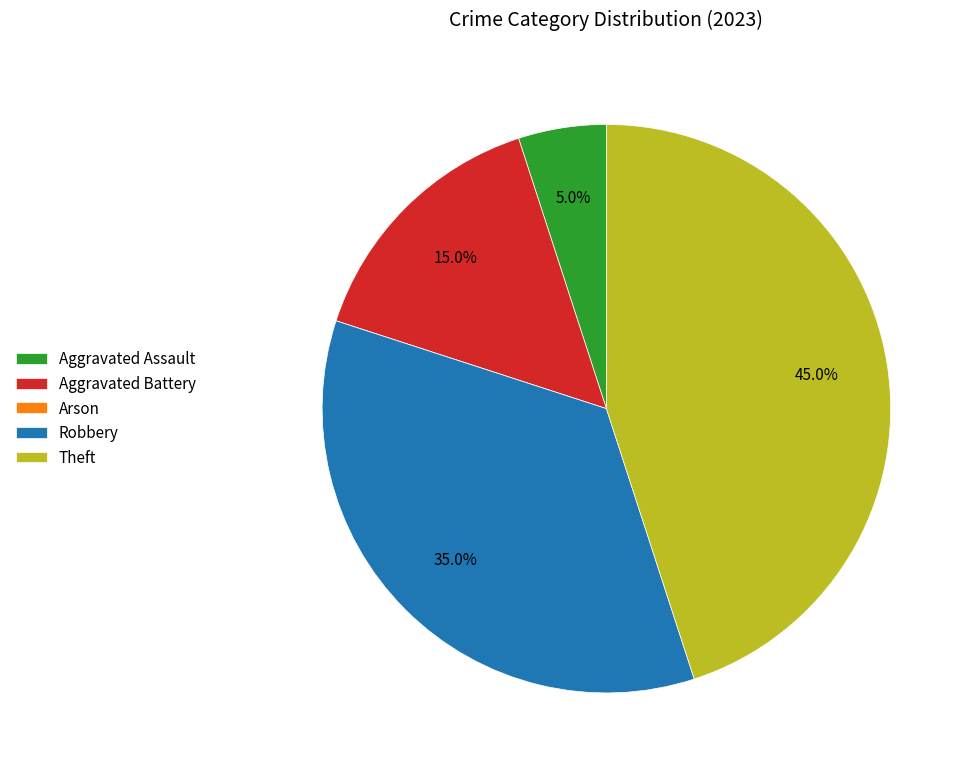

Does Robbery represent more than half of the total?

No